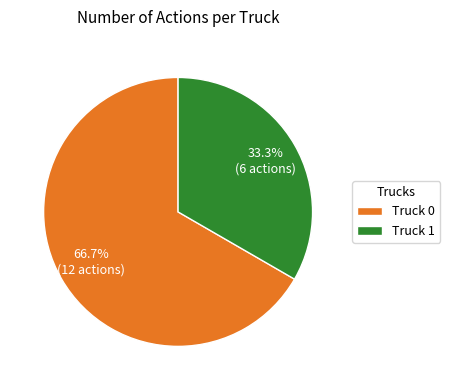

Is it true that Truck 1 is 33% of the pie?

True